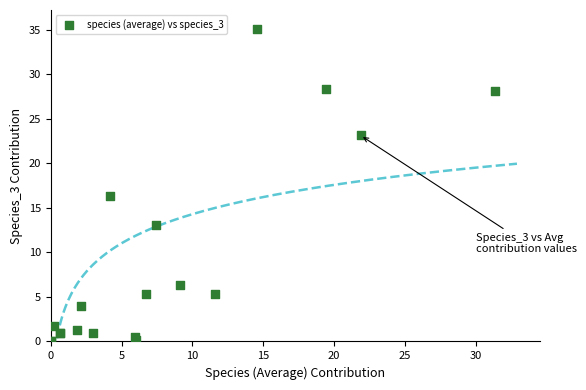

What Y value in the scatter plot is closest to 17?

16.3